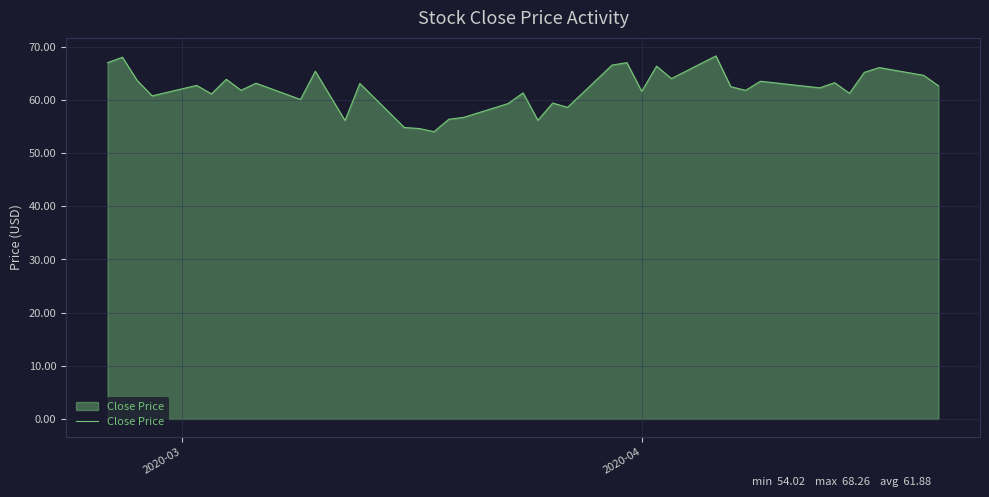

What is the minimum value shown in the chart?

54.0